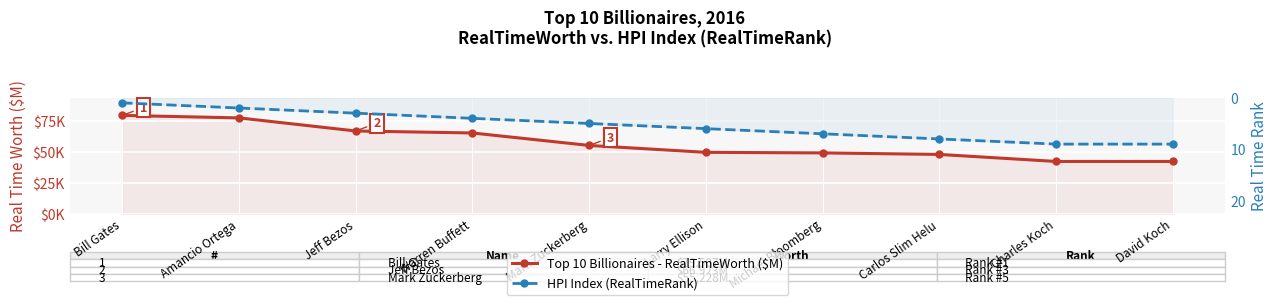

Rank the series at Michael Bloomberg from highest to lowest value.

Top 10 Billionaires - RealTimeWorth ($M), HPI Index (RealTimeRank)